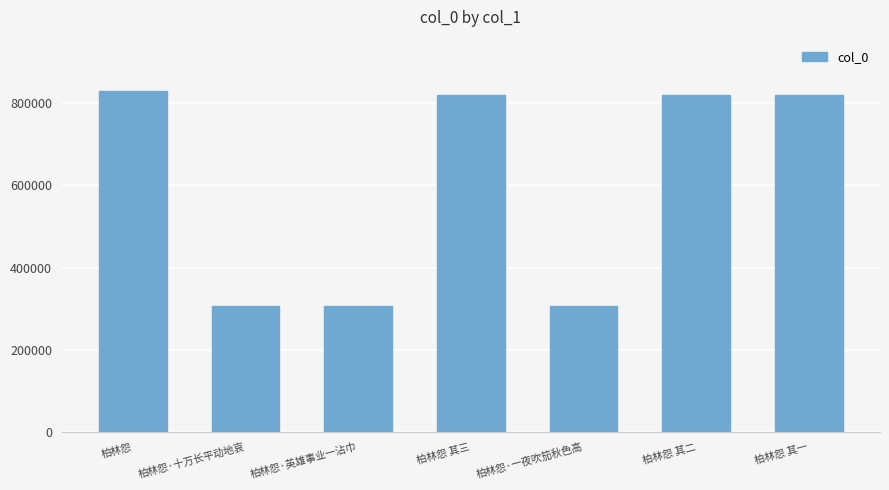

What is the smallest value displayed?

307097